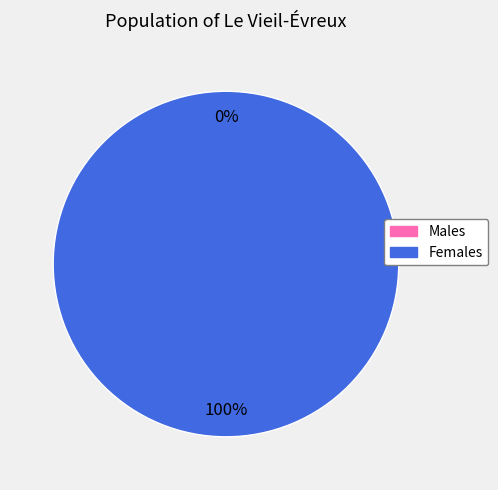

Does any single category account for the majority?

Yes